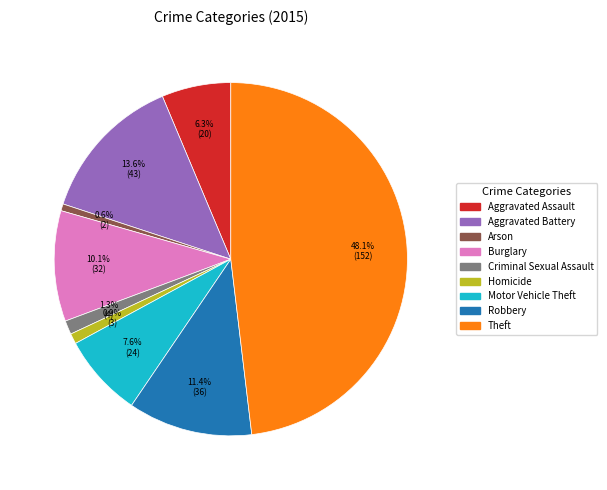

What percentage is NOT represented by Criminal Sexual Assault?

98.7%